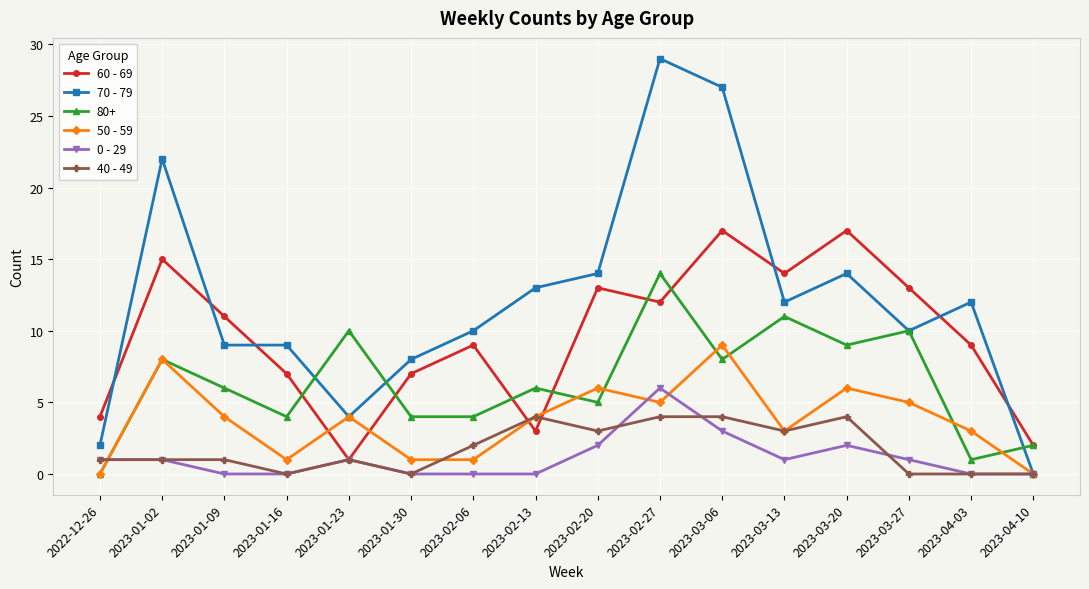

At which category is the sum across all series the highest?

2023-02-27